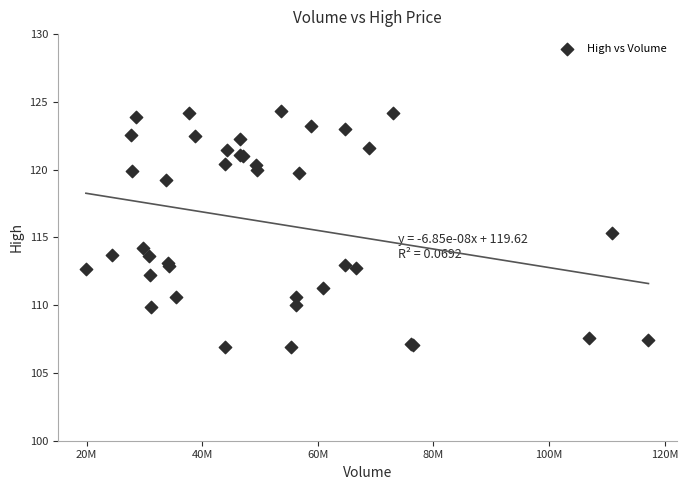

What Y value in the scatter plot is closest to 115?

115.3